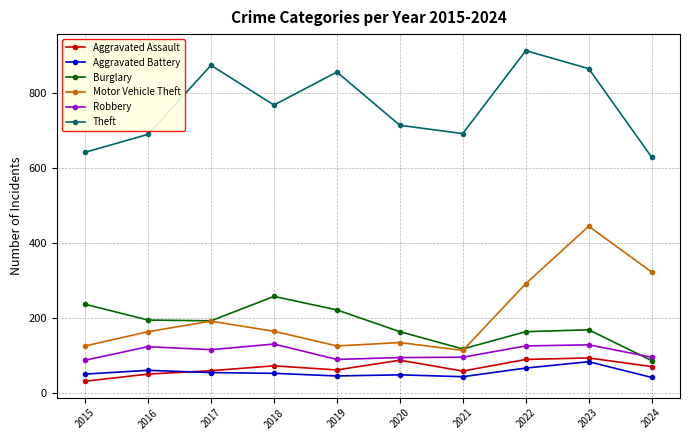

What is the value of the Motor Vehicle Theft point at the 10th from the left?

322